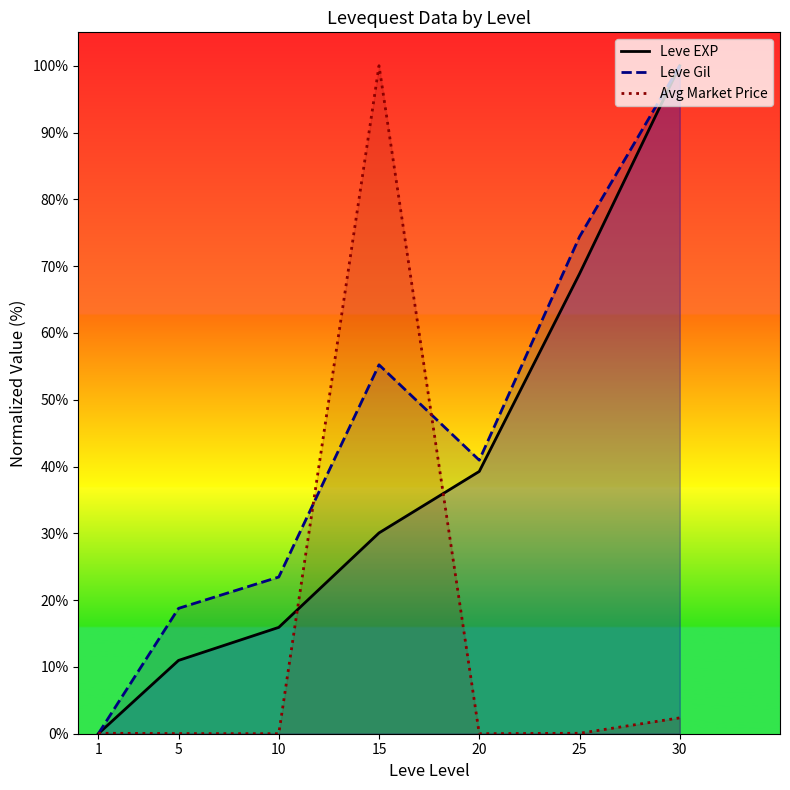

Does the chart have visible grid lines?

No